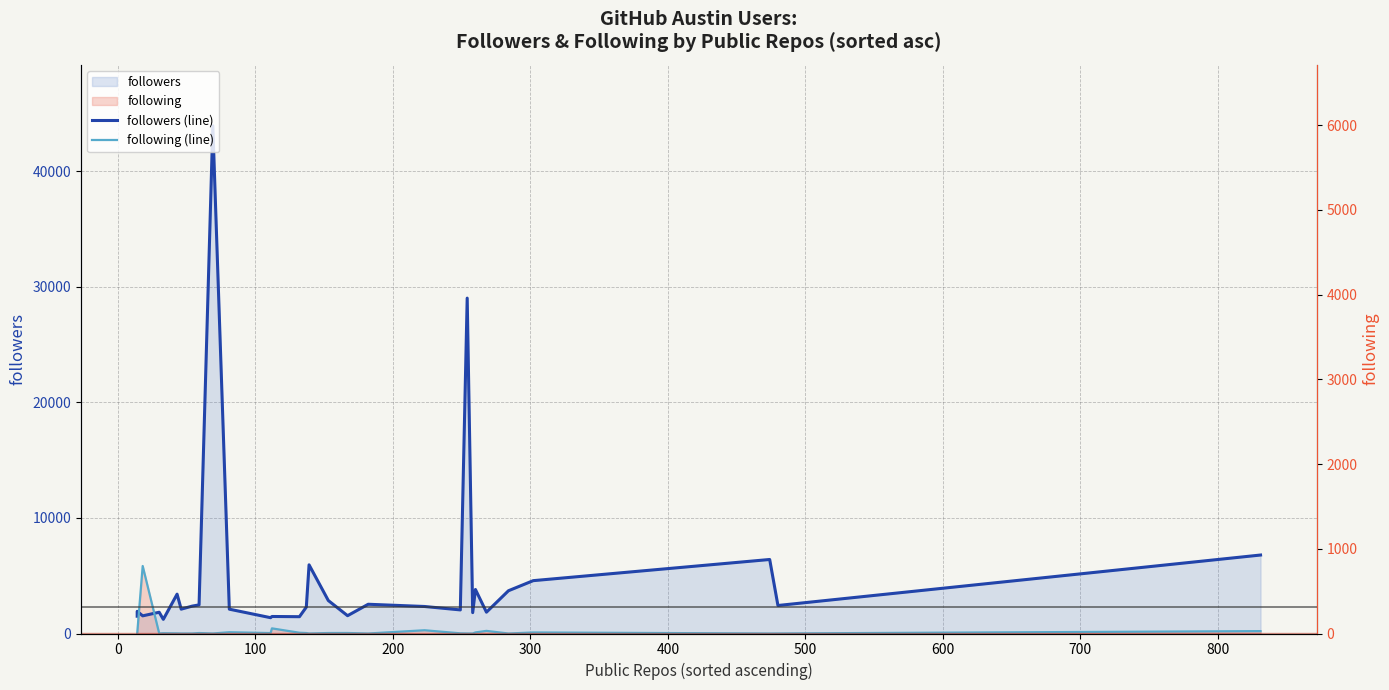

Rank the series by their average value, from highest to lowest.

followers (line), following (line)